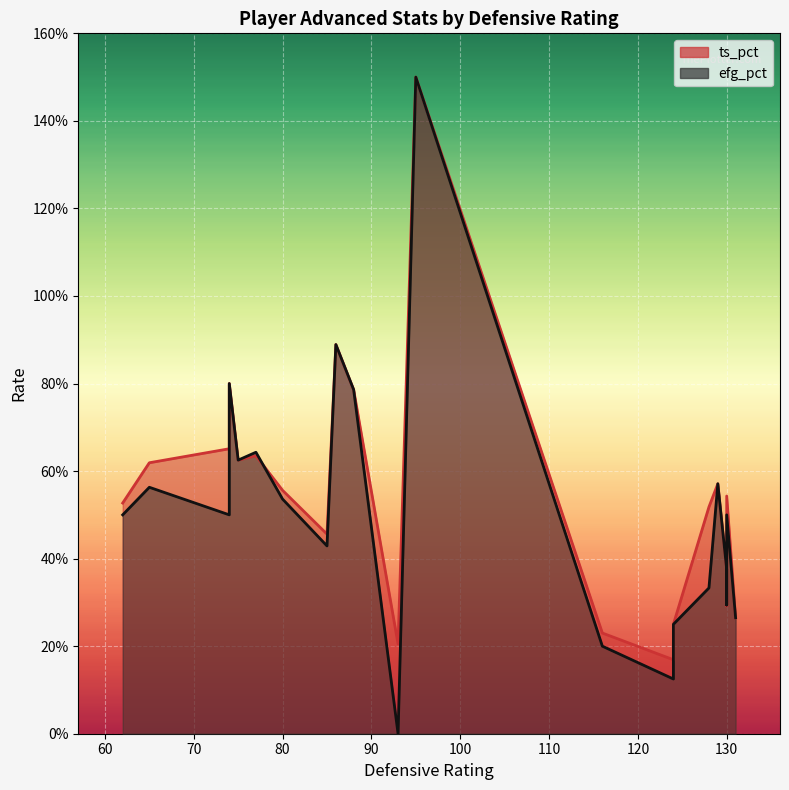

What is the lowest value of the ts_pct series?

0.2